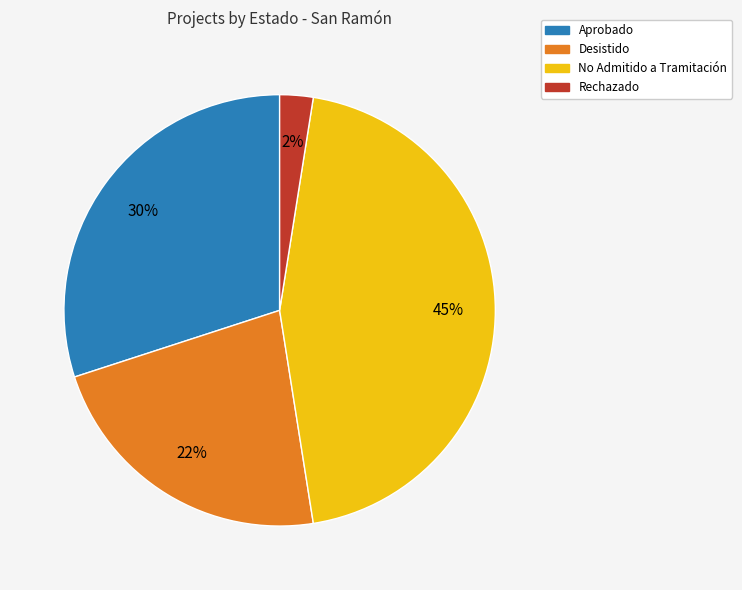

Which category has the biggest portion of the pie?

No Admitido a Tramitación